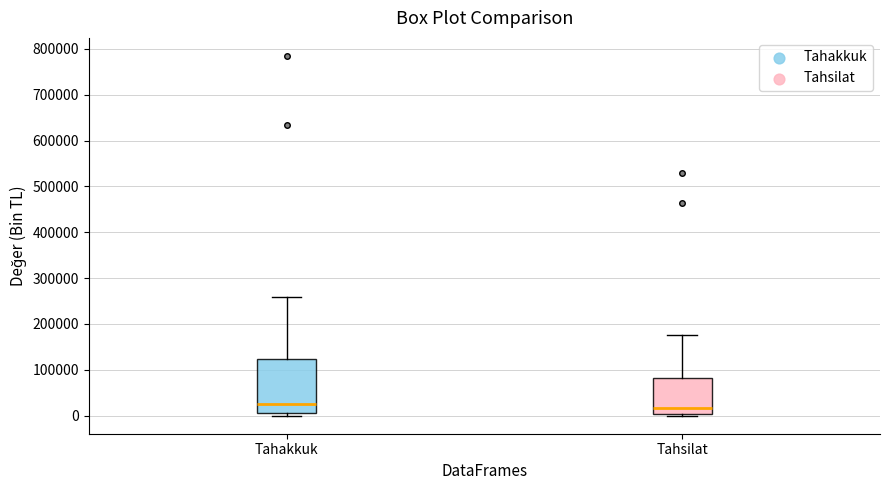

Reading left to right, read every box against the y-axis: the position of its median line, the range the box covers, and the ends of its whiskers. The values are not printed on the chart, so give them approximately, as read against the axis.

Tahakkuk: median 20000, box 10000 to 120000, whiskers 0 to 260000
Tahsilat: median 20000, box 0 to 80000, whiskers 0 to 180000